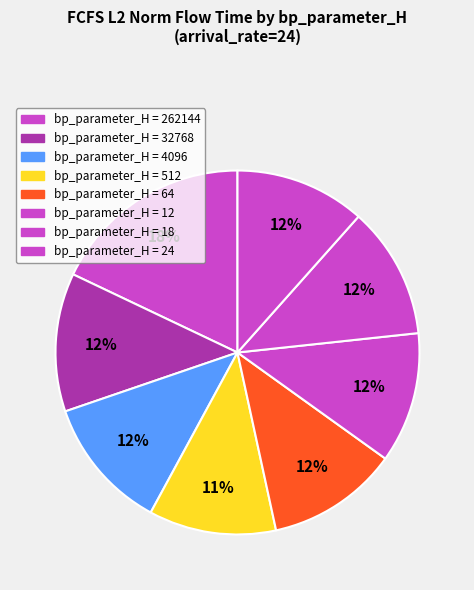

What is the smallest slice in the pie chart?

512